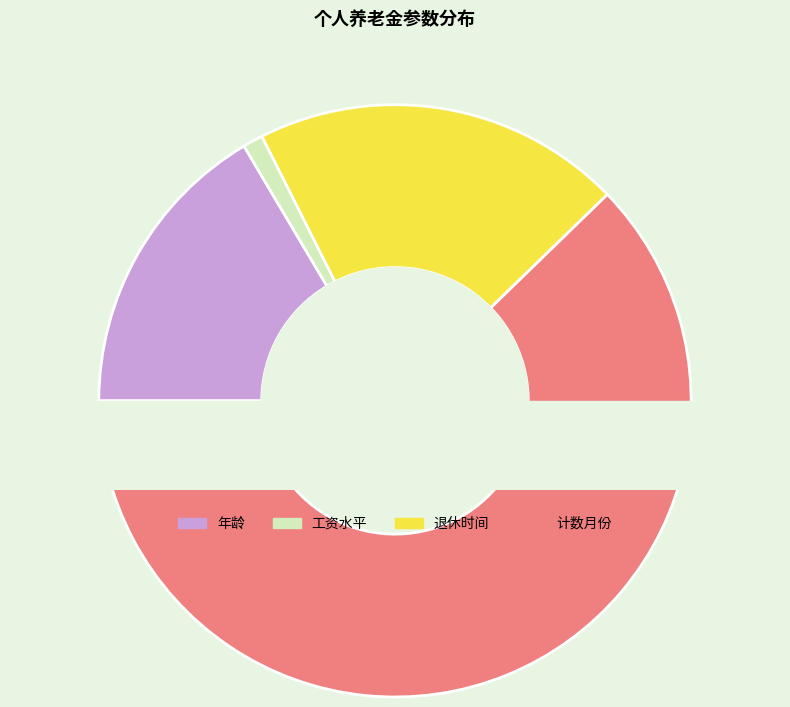

What portion of the pie excludes 年龄?

83.5%